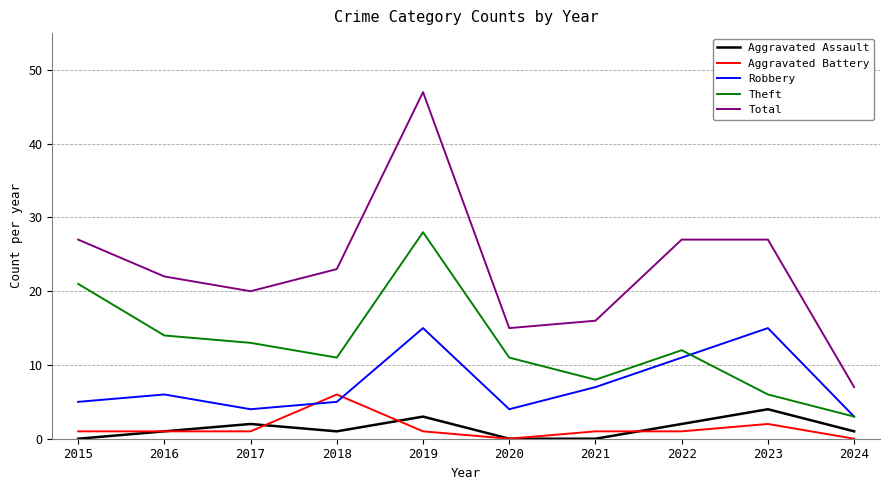

At how many categories does at least one series exceed 21?

6